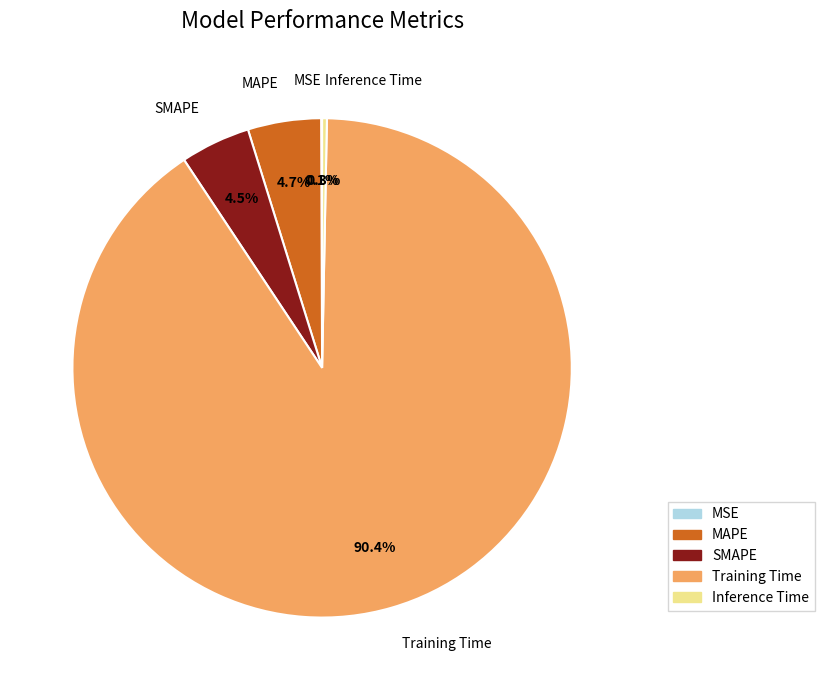

What is the largest slice in the pie chart?

Training Time